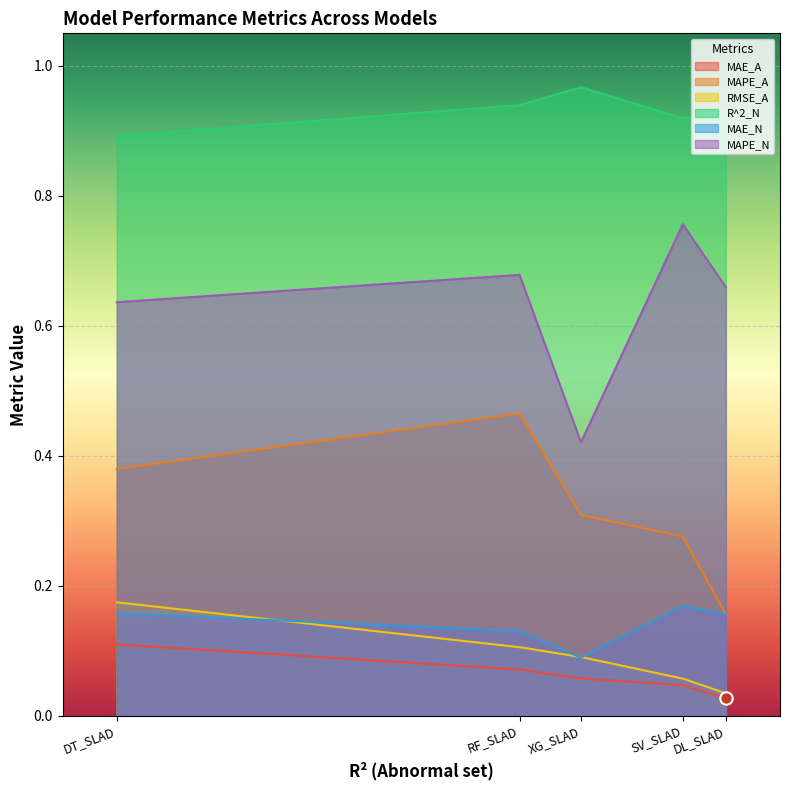

Which series has the widest spread of Y values?

MAPE_N